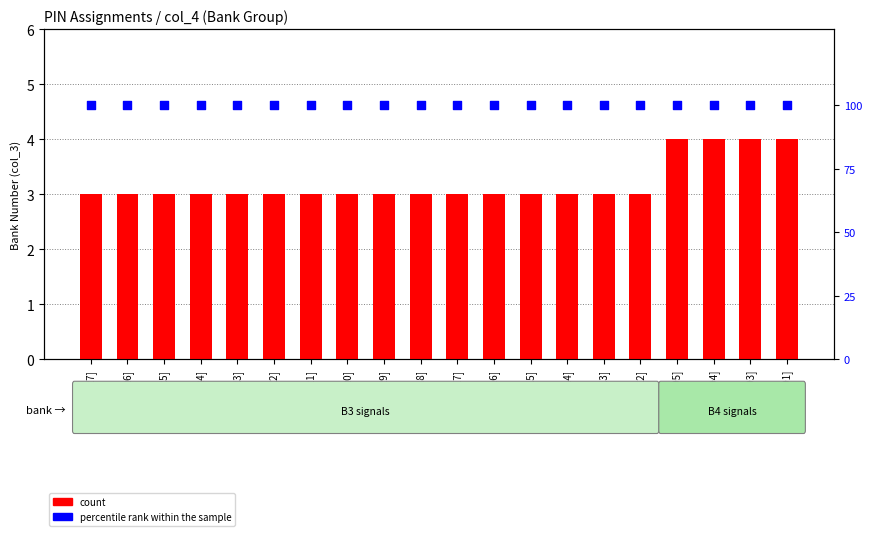

Which series has the largest Y range (max minus min)?

count